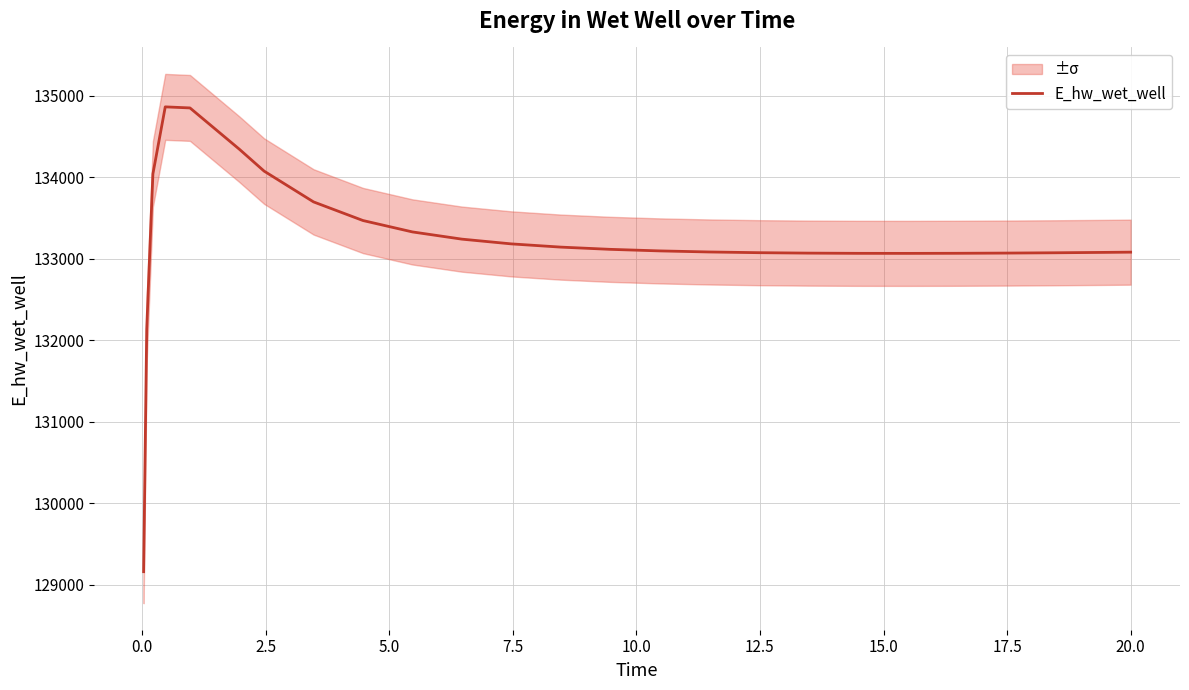

How many points are higher than both their immediate neighbors (excluding endpoints)?

1